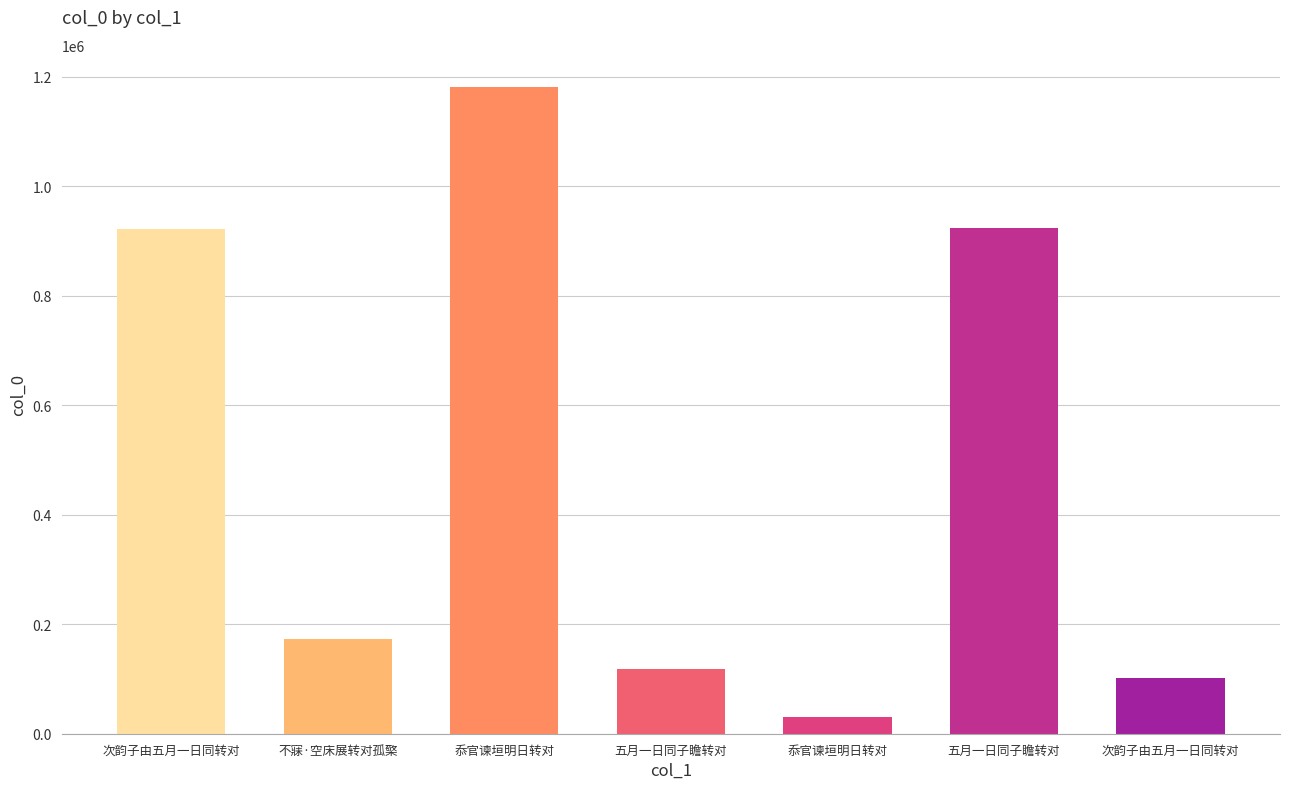

How many values are below 172605?

3